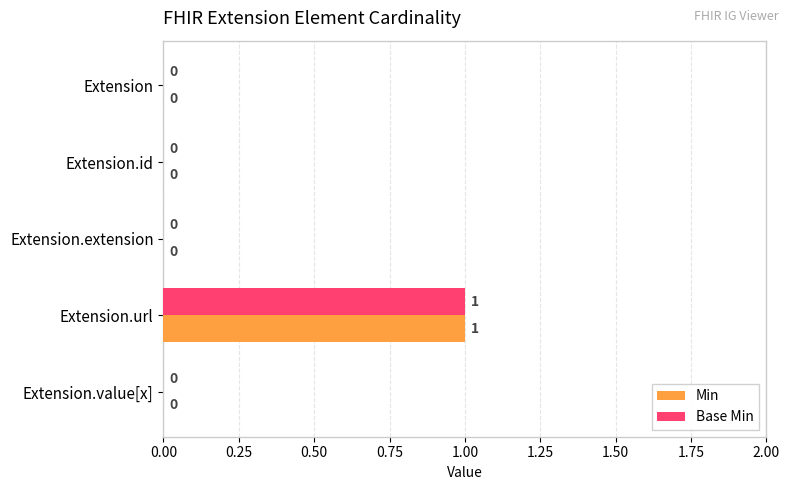

The value of Base Min at Extension.url is 1. True or false?

True